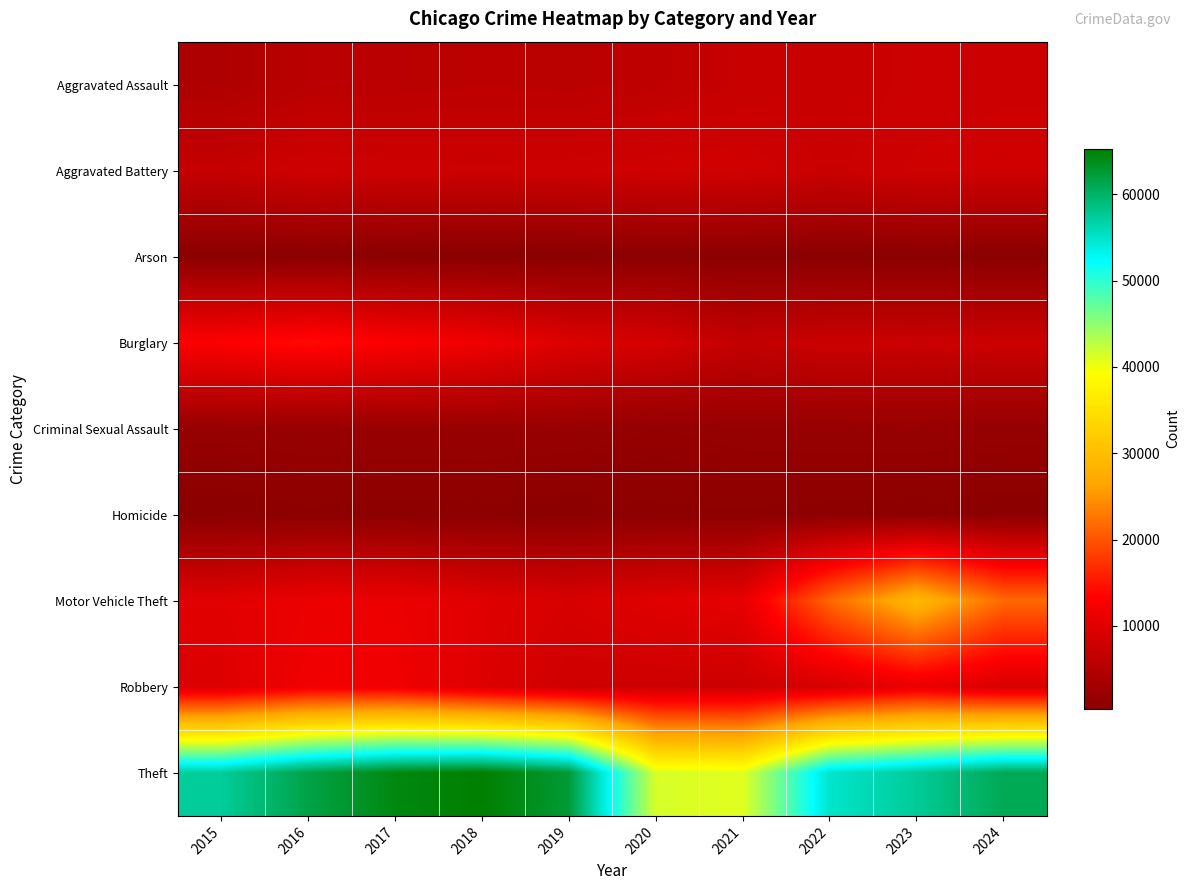

Reading left to right, transcribe all the data shown in this chart.

Aggravated Assault: 2015=4480	2016=5713	2017=5793	2018=6002	2019=5841	2020=6265	2021=7242	2022=7280	2023=7711	2024=7899
Aggravated Battery: 2015=7019	2016=8085	2017=7845	2018=7735	2019=7858	2020=8321	2021=8346	2022=7493	2023=8077	2024=8182
Arson: 2015=448	2016=515	2017=444	2018=373	2019=376	2020=588	2021=530	2022=422	2023=513	2024=482
Burglary: 2015=13184	2016=14289	2017=13001	2018=11747	2019=9638	2020=8758	2021=6661	2022=7594	2023=7480	2024=7632
Criminal Sexual Assault: 2015=1703	2016=1857	2017=1982	2018=2044	2019=1922	2020=1496	2021=1746	2022=1818	2023=1851	2024=1731
Homicide: 2015=496	2016=786	2017=672	2018=588	2019=499	2020=787	2021=804	2022=725	2023=628	2024=582
Motor Vehicle Theft: 2015=10068	2016=11285	2017=11380	2018=9985	2019=8978	2020=9959	2021=10605	2022=21466	2023=29254	2024=21655
Robbery: 2015=9638	2016=11960	2017=11880	2018=9681	2019=7995	2020=7855	2021=7920	2022=8964	2023=11053	2024=9133
Theft: 2015=57352	2016=61623	2017=64386	2018=65290	2019=62497	2020=41345	2021=40819	2022=54891	2023=57470	2024=60950